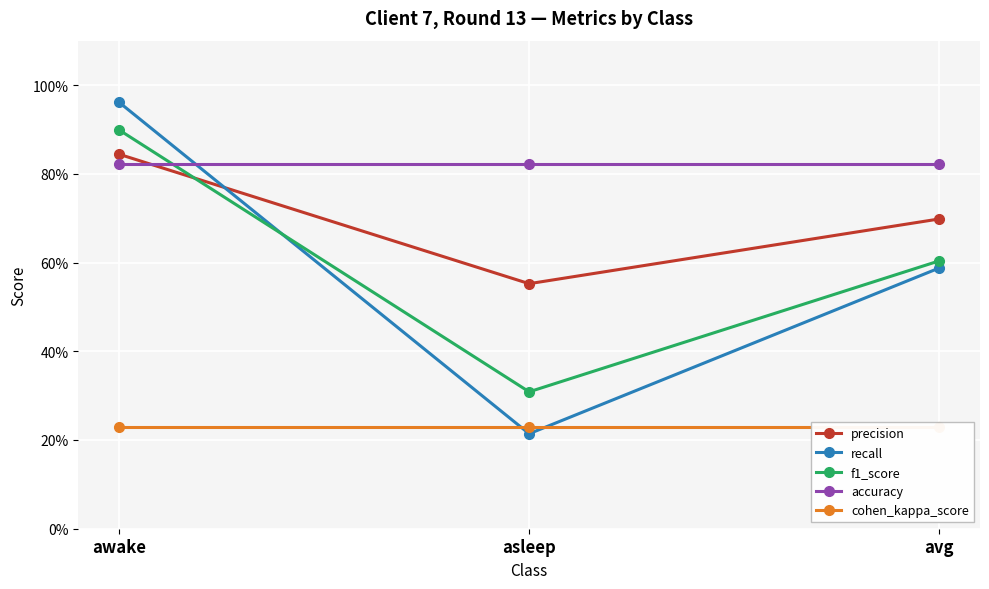

What position from the right is avg?

1